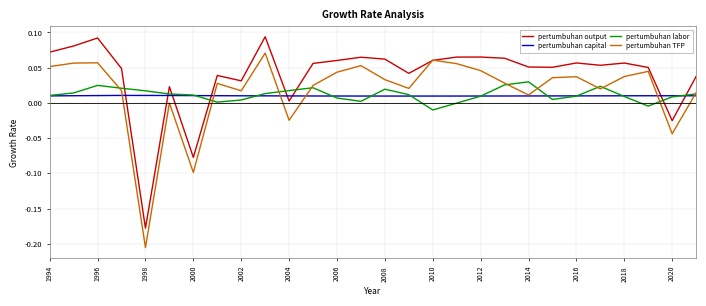

Count the pertumbuhan capital values in the range 0 to 1.

28